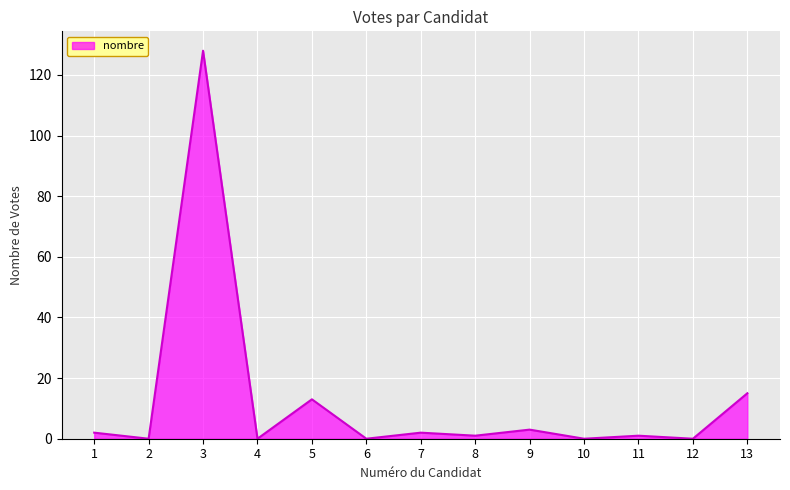

True or false: the data shows 0 at 2.

True